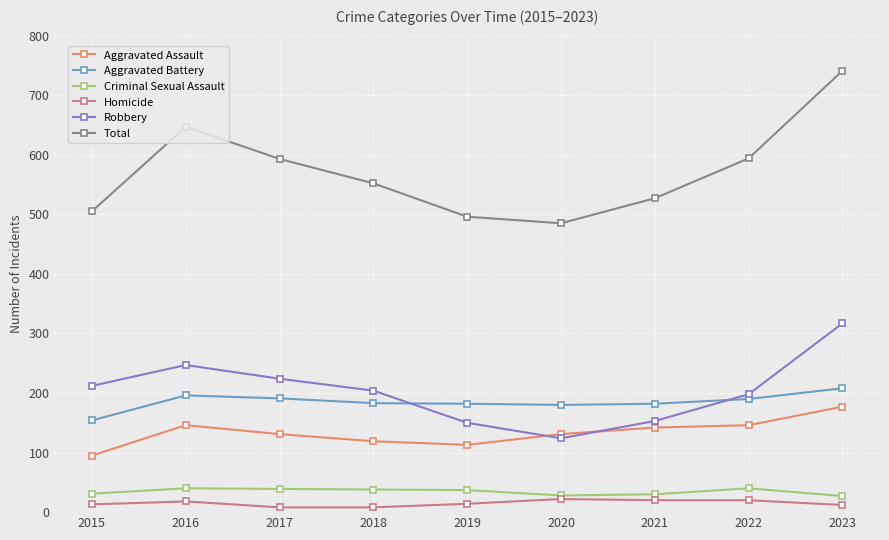

In Aggravated Battery, how many points are lower than both neighbors (excluding endpoints)?

1